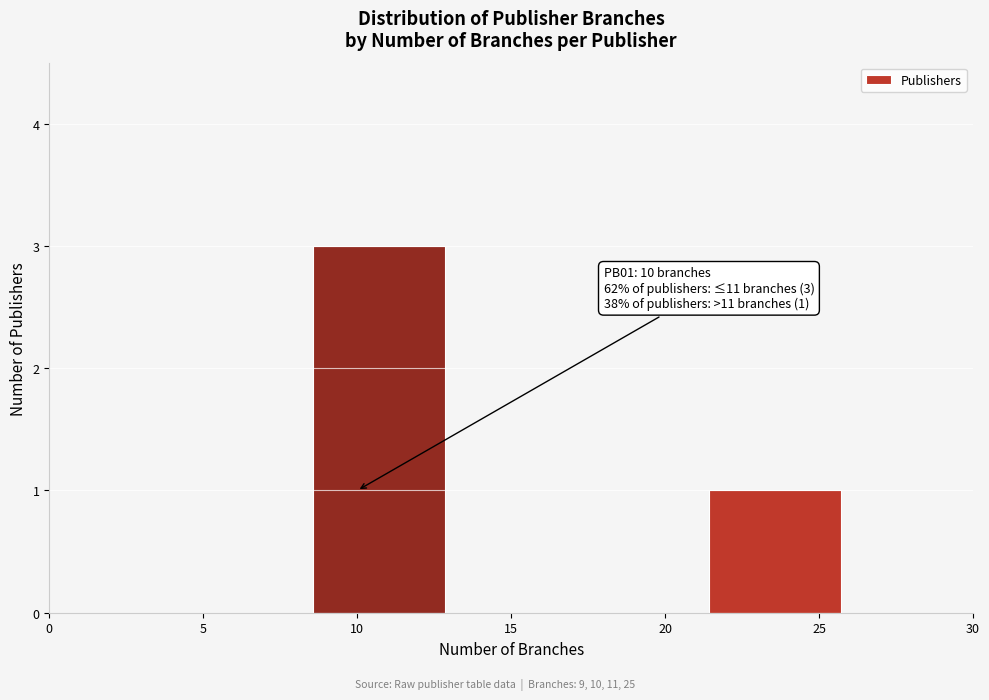

Over which range of the x-axis is the bar tallest?

8.5 to 13.0